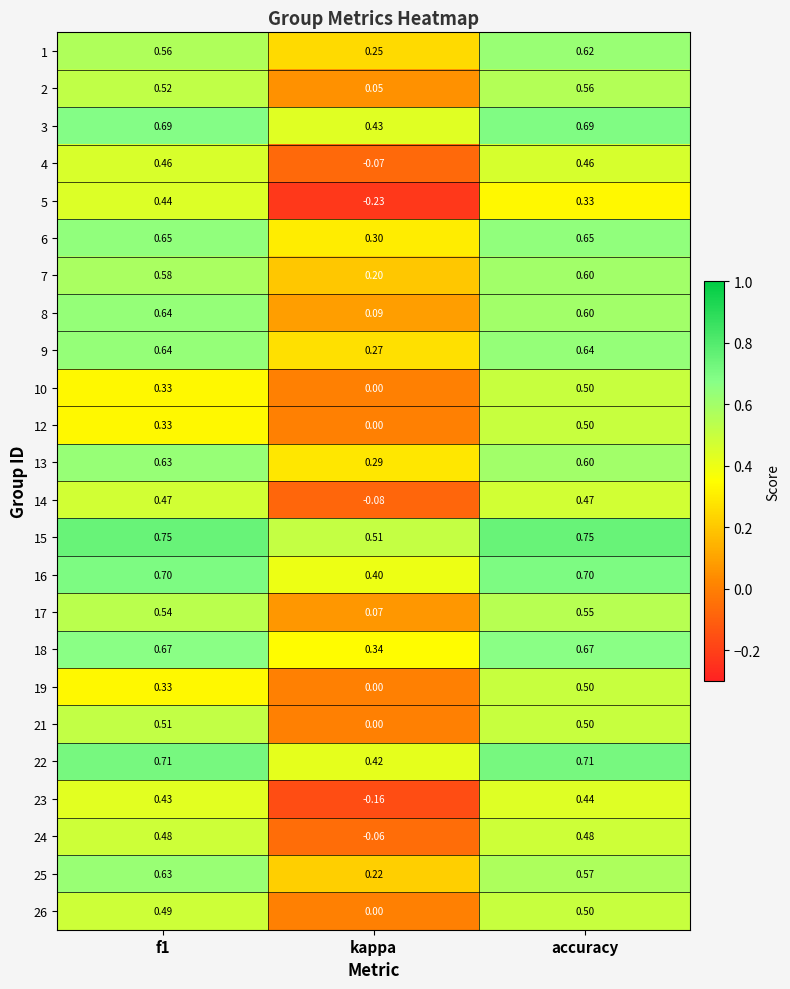

Is the value of 19 at kappa greater than the value of 9 at kappa?

No